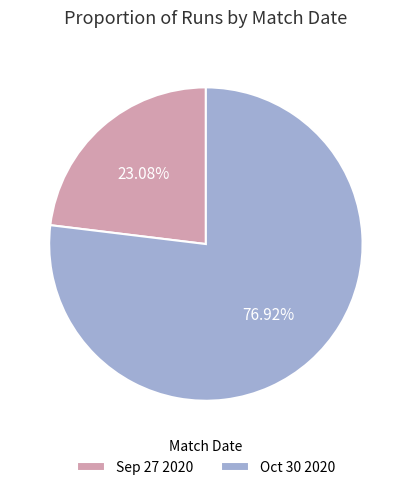

What percentage is the Sep 27 2020 slice, to the nearest percent?

23%